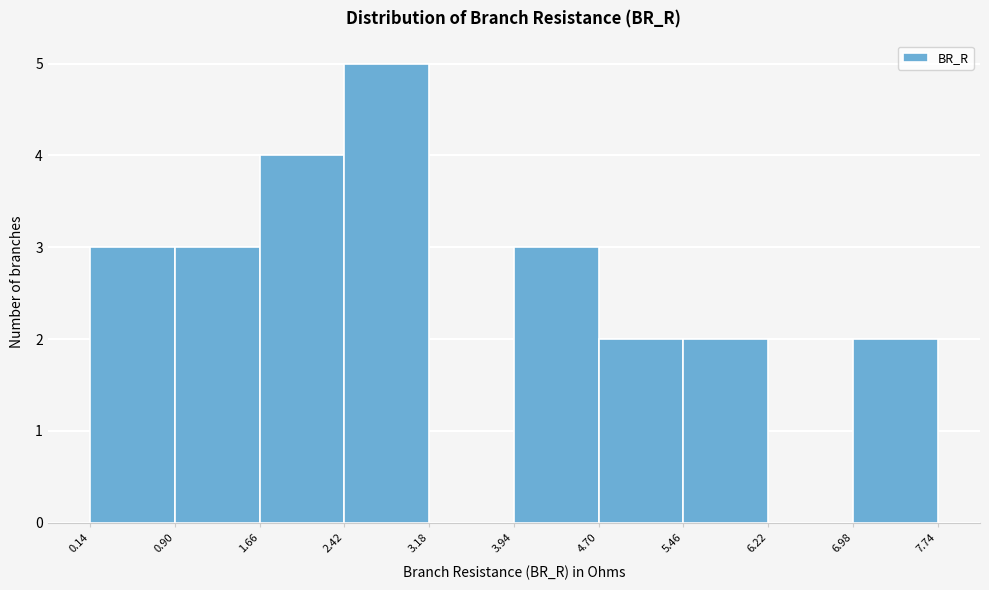

Reading left to right, transcribe this chart: for each bar, give the range it covers on the x-axis and its height. The values are not printed on the chart, so give them approximately, as read against the axis.

0.14 to 0.90: 3
0.90 to 1.66: 3
1.66 to 2.42: 4
2.42 to 3.18: 5
3.18 to 3.94: 0
3.94 to 4.70: 3
4.70 to 5.46: 2
5.46 to 6.22: 2
6.22 to 6.98: 0
6.98 to 7.74: 2